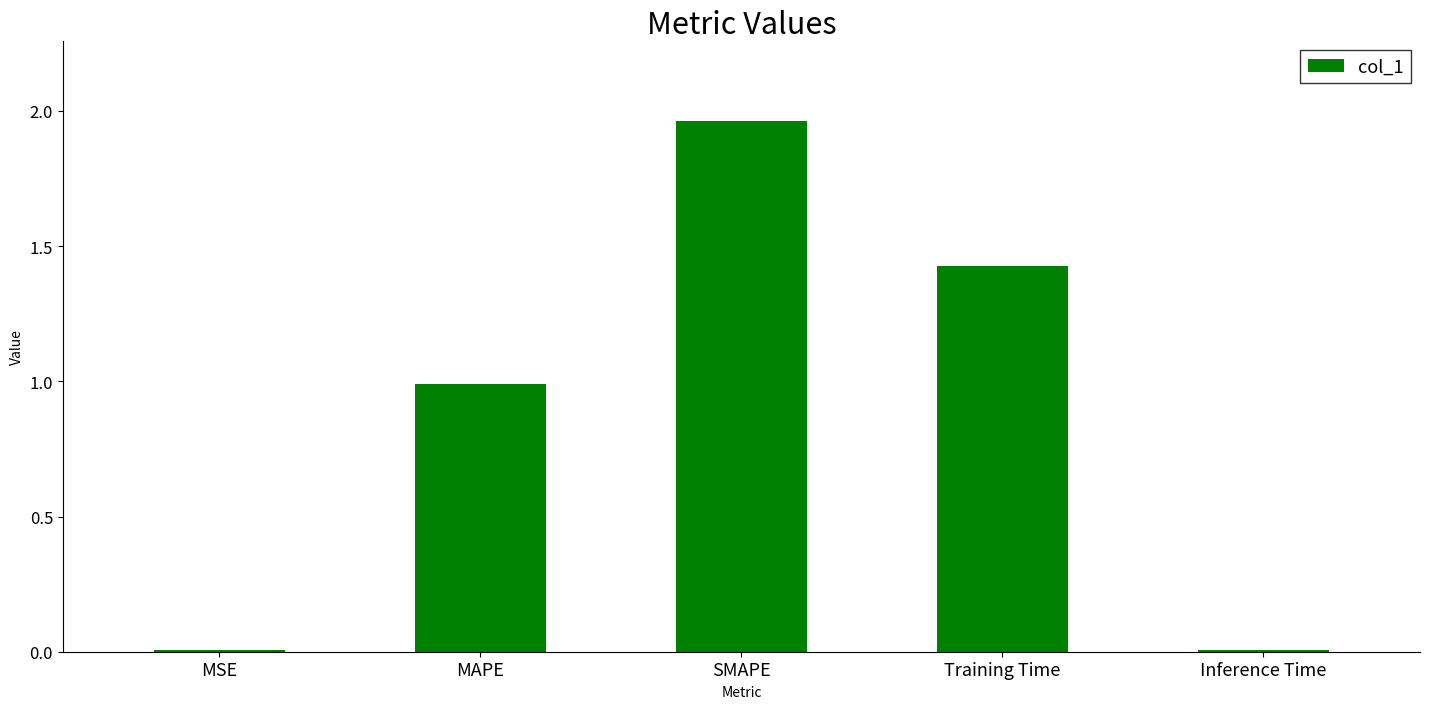

What is the sum of all values?

4.4